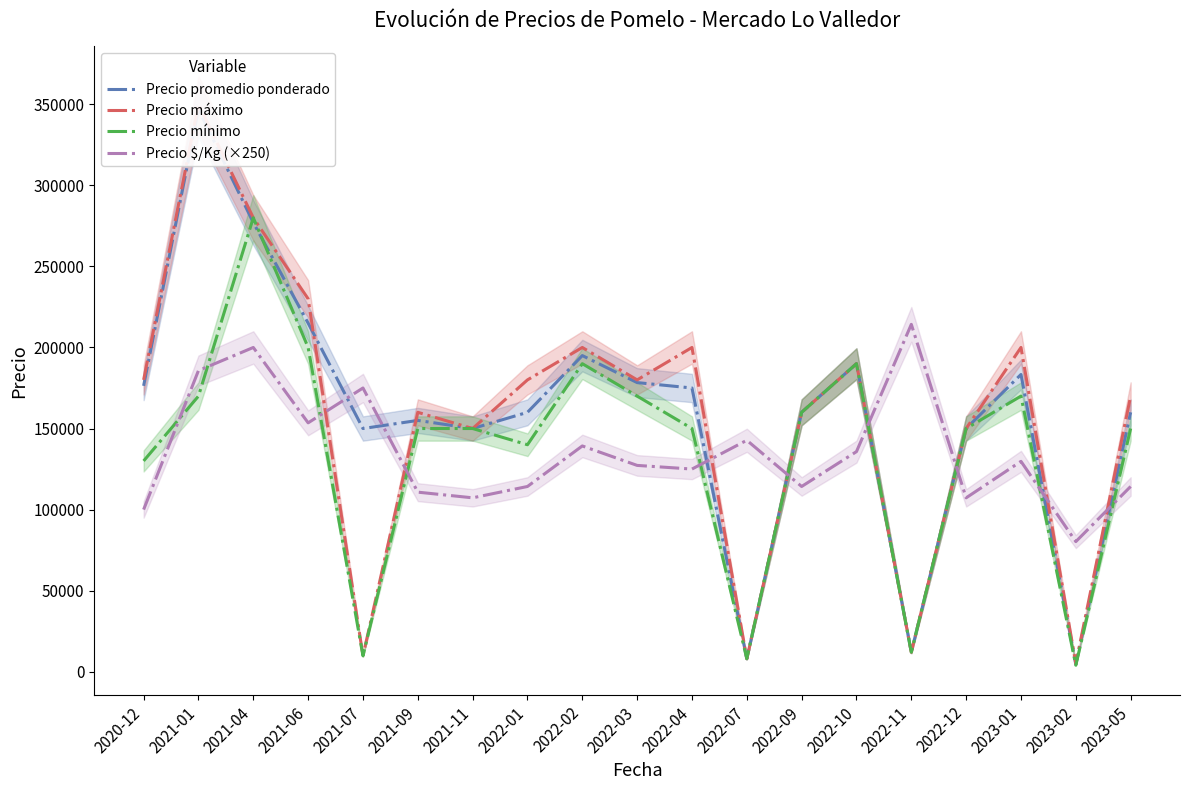

At which label does Precio promedio ponderado first exceed 160000?

2020-12